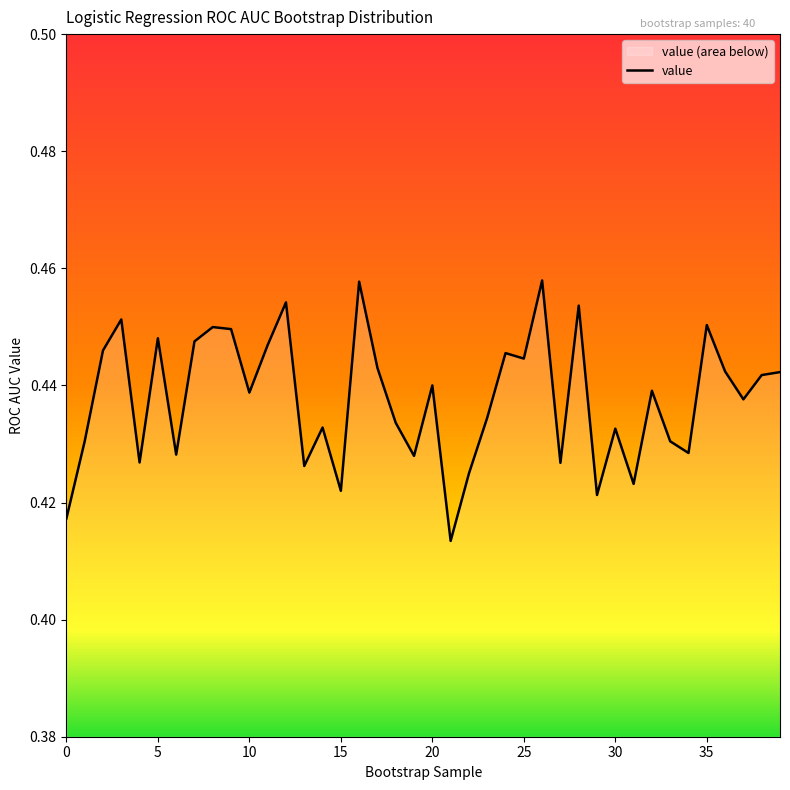

The value at 39 is 0.4. True or false?

True